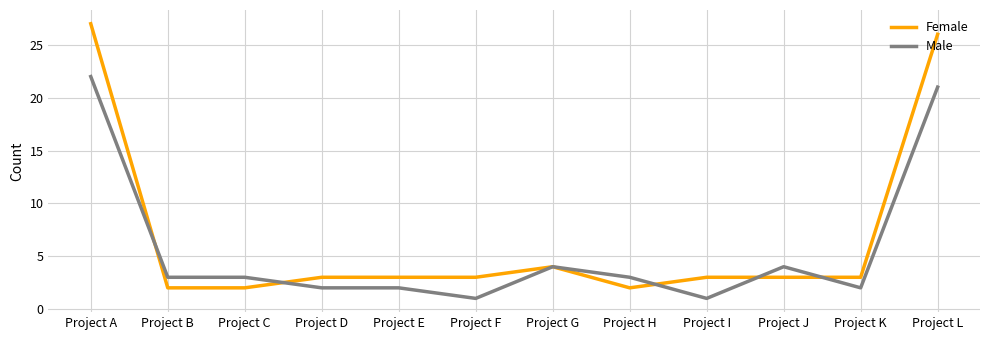

Is it true that Female equals 3 at Project K?

True